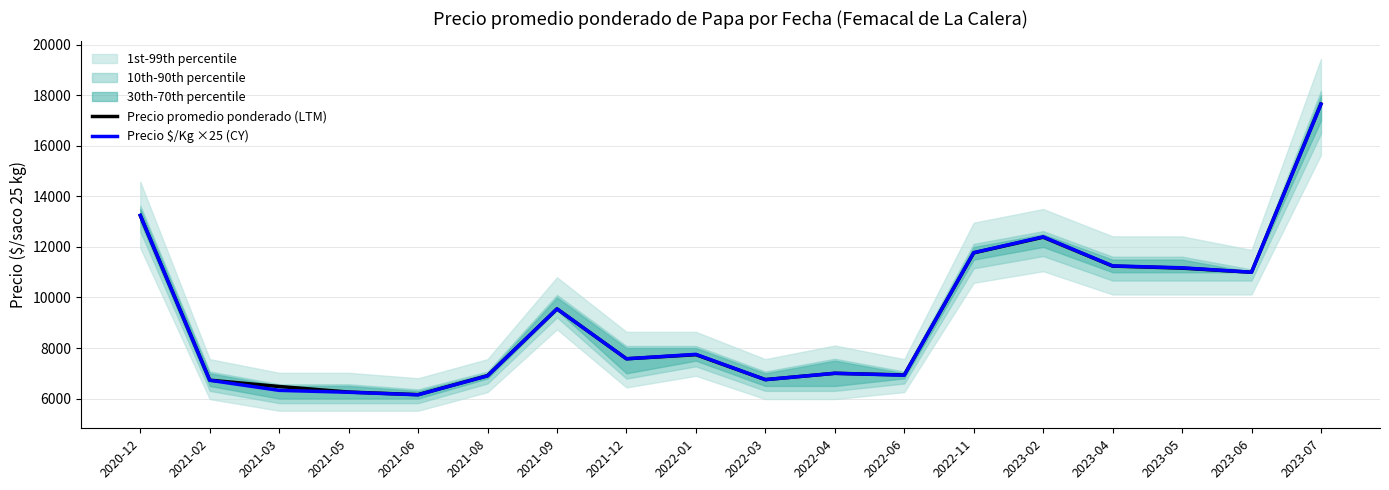

Between which two adjacent categories do Precio promedio ponderado (LTM) and Precio $/Kg ×25 (CY) first intersect?

2020-12 and 2021-02